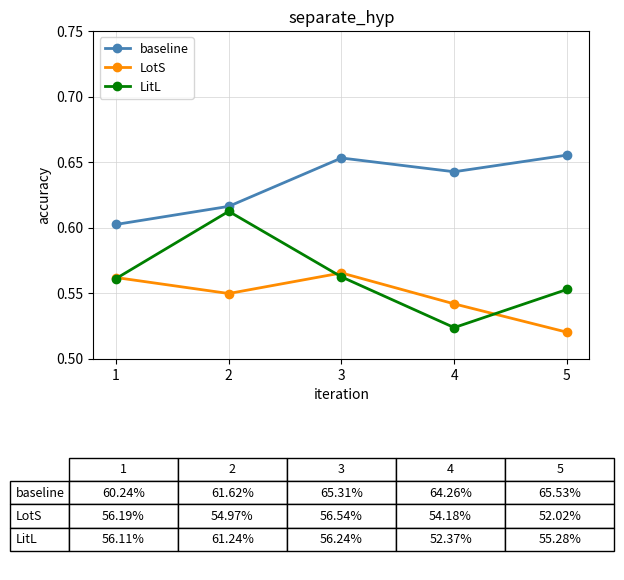

The value of baseline at 5 is 0.2. True or false?

False